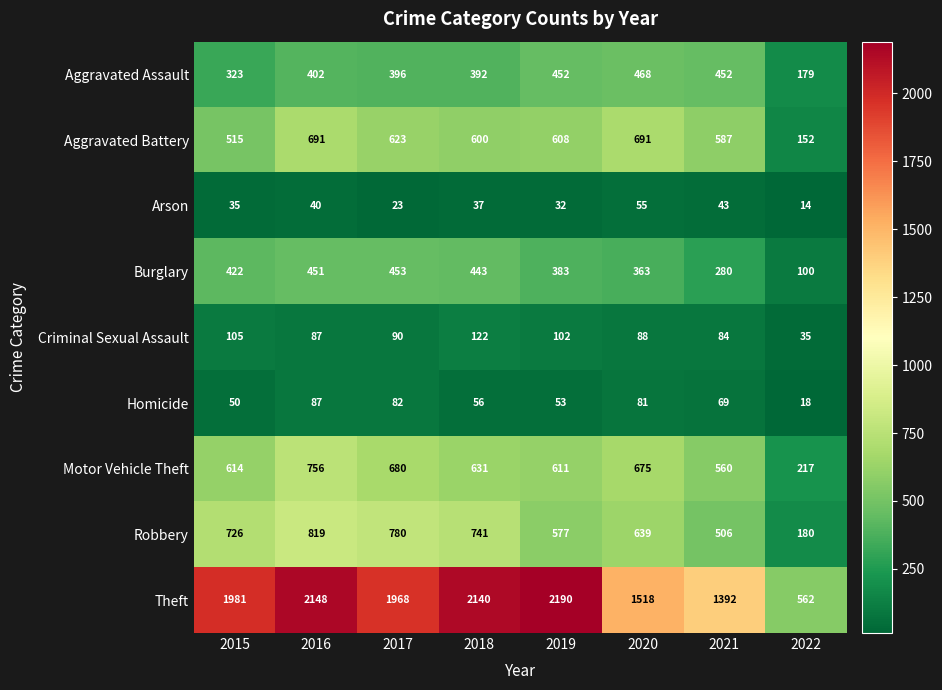

What is the highest value of the Criminal Sexual Assault series?

122